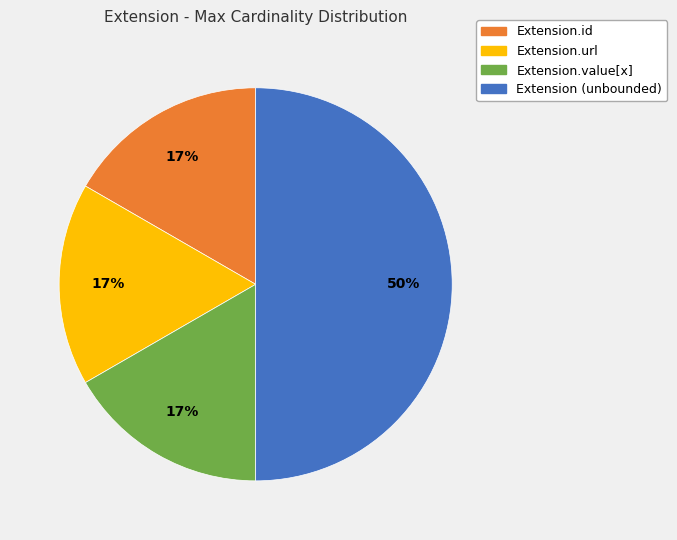

Does Extension.id represent more than half of the total?

No